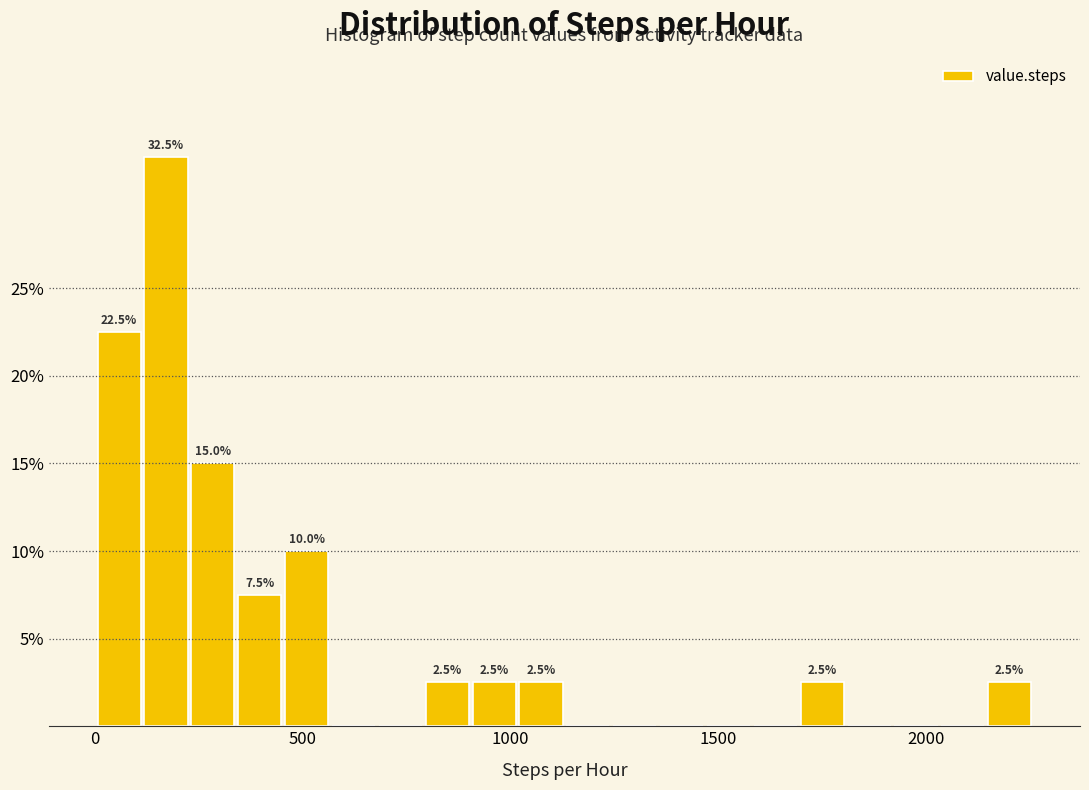

Around what value on the x-axis is the tallest bar? Give the approximate position of its centre, as read against the axis.

150